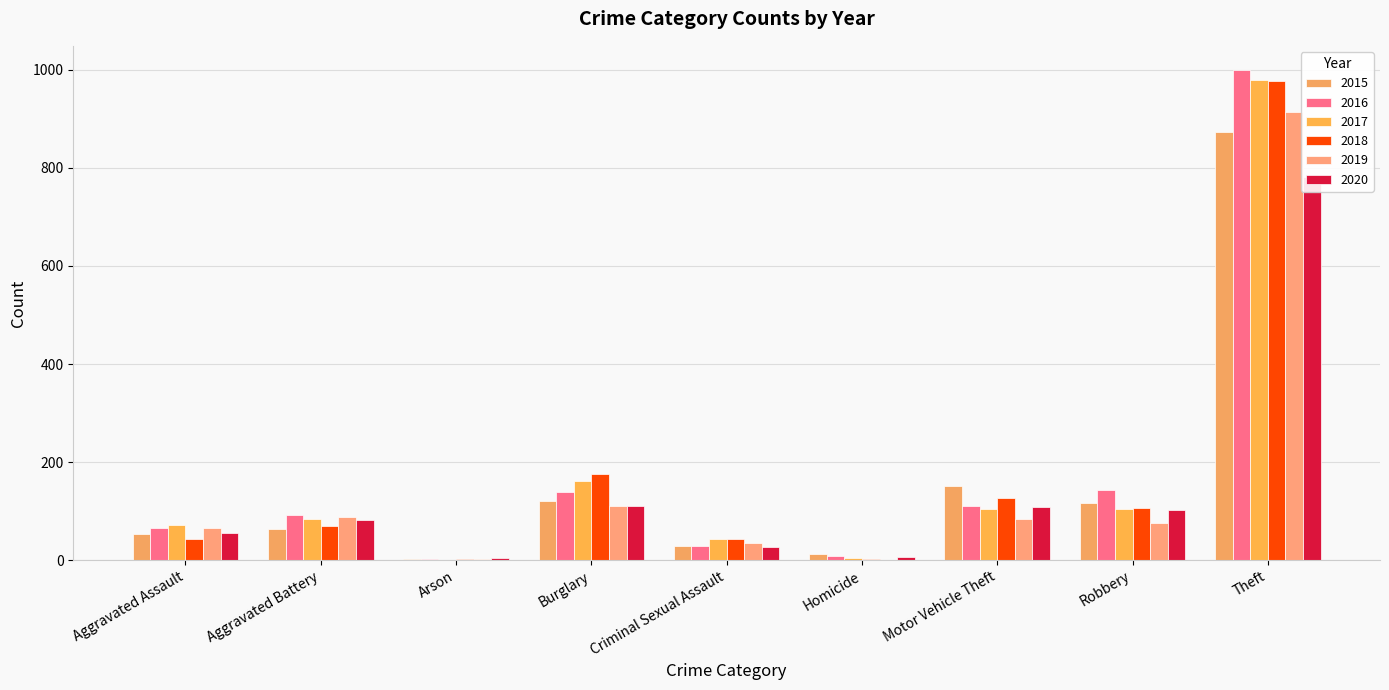

How many series are shown in this chart?

6